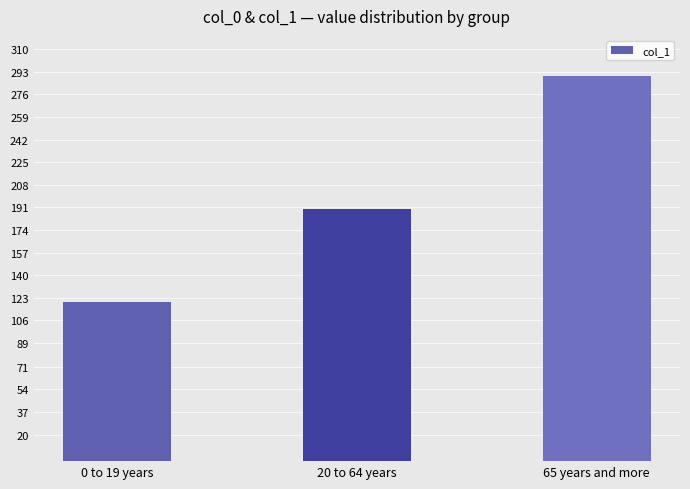

Reading right to left, extract all data points from this chart.

290	190	120